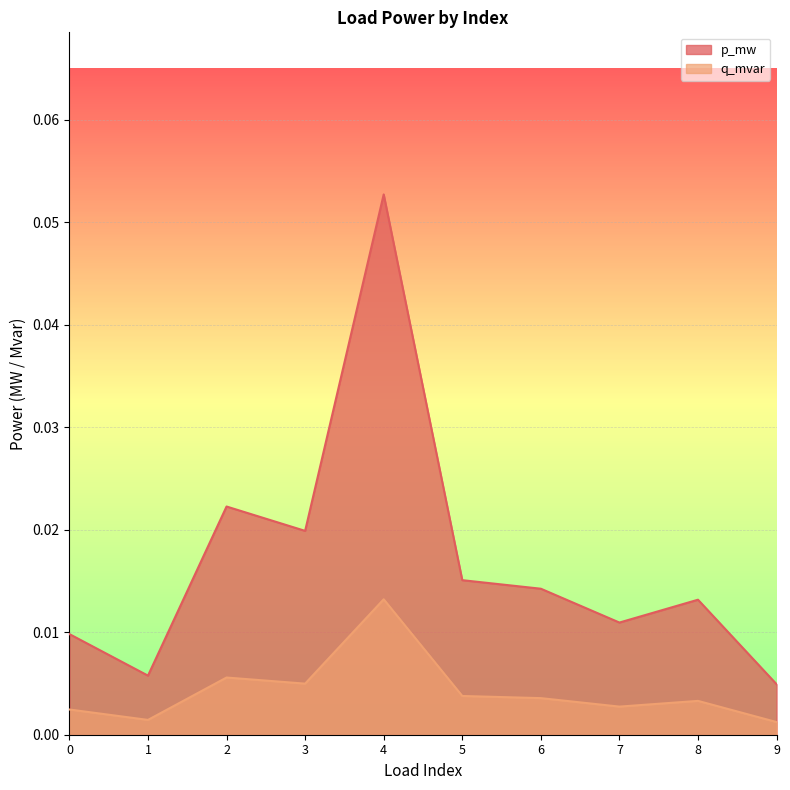

List the series in order of their overall mean, lowest first.

q_mvar, p_mw